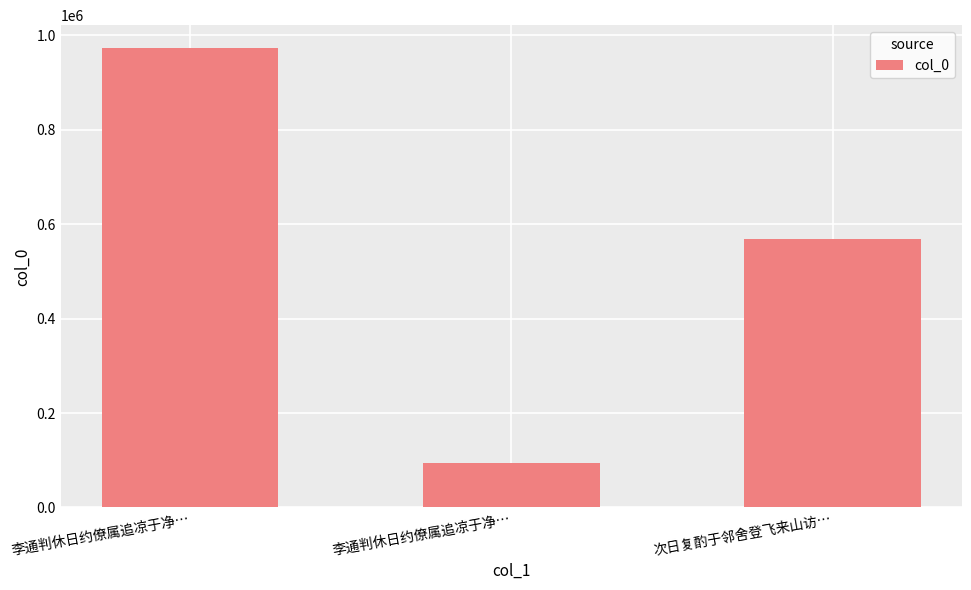

Read the value at 次日复酌于邻舍登飞来山访…, to the nearest 10.

567690